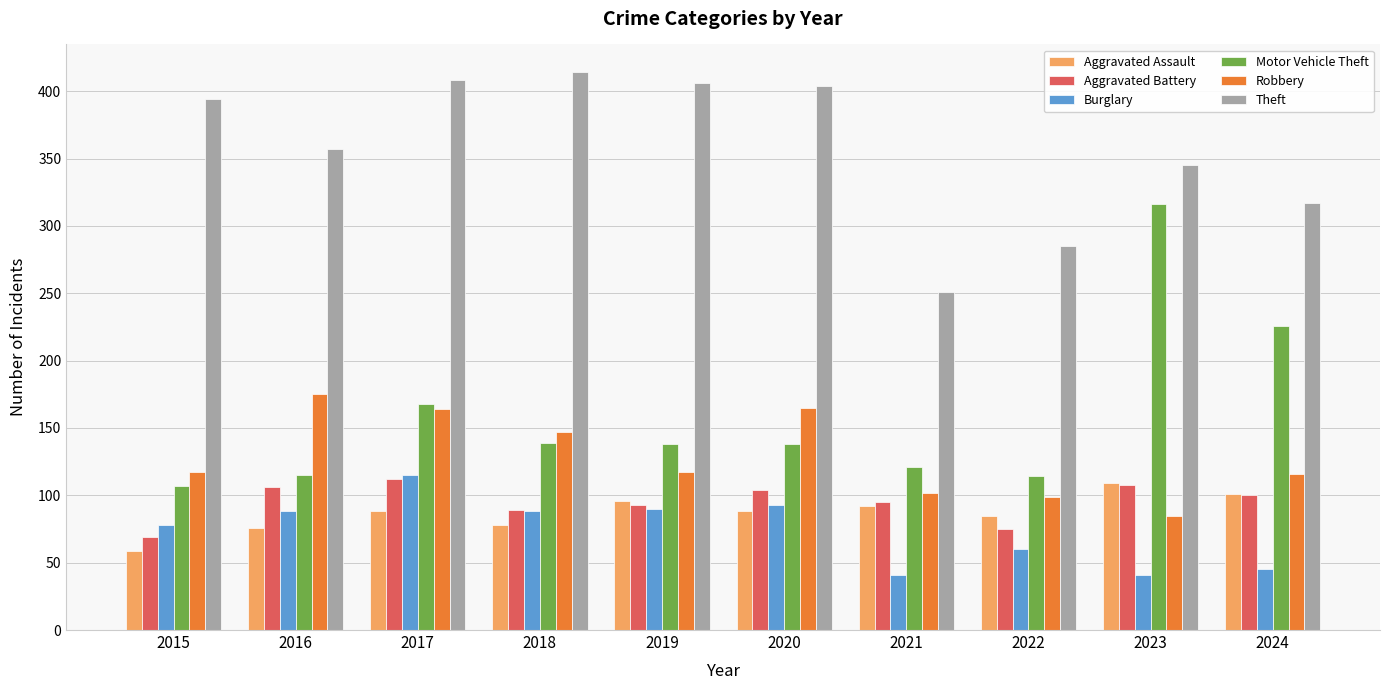

What is the approximate value of Robbery at 2017, to the nearest 5?

165